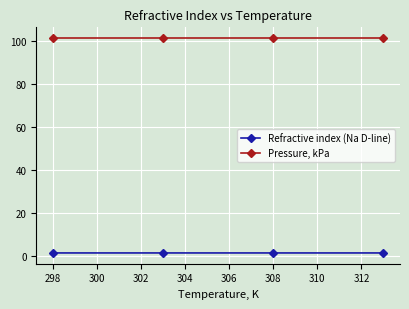

Rank the series by their maximum value, from highest to lowest.

Pressure, kPa, Refractive index (Na D-line)